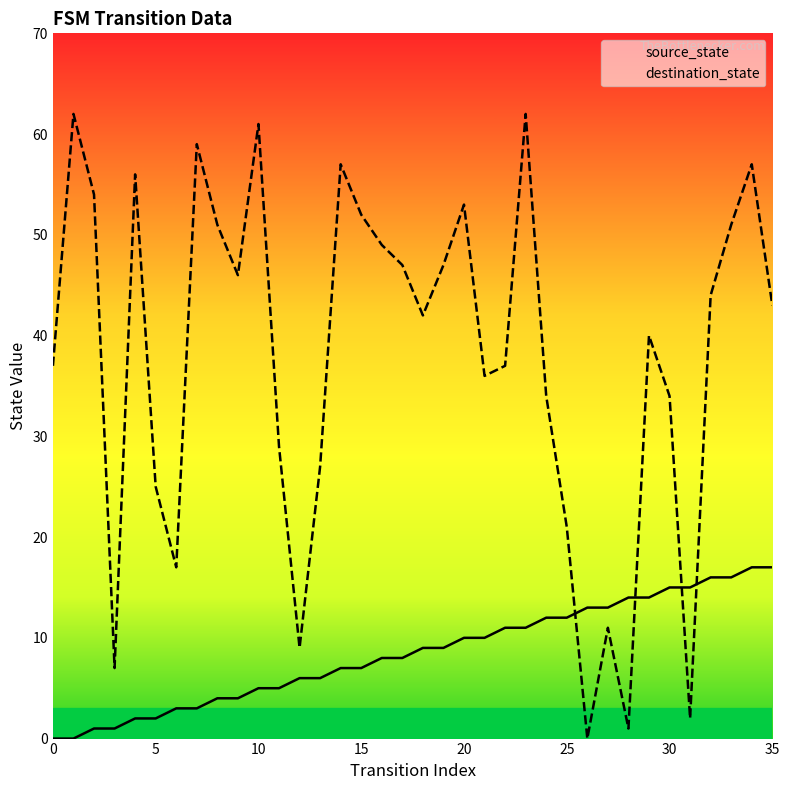

True or false: source_state has a value of 8 at 16.

True